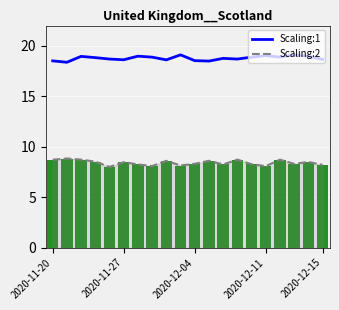

The Scaling:2 series shows 11.9 at 2020-11-20. True or false?

False